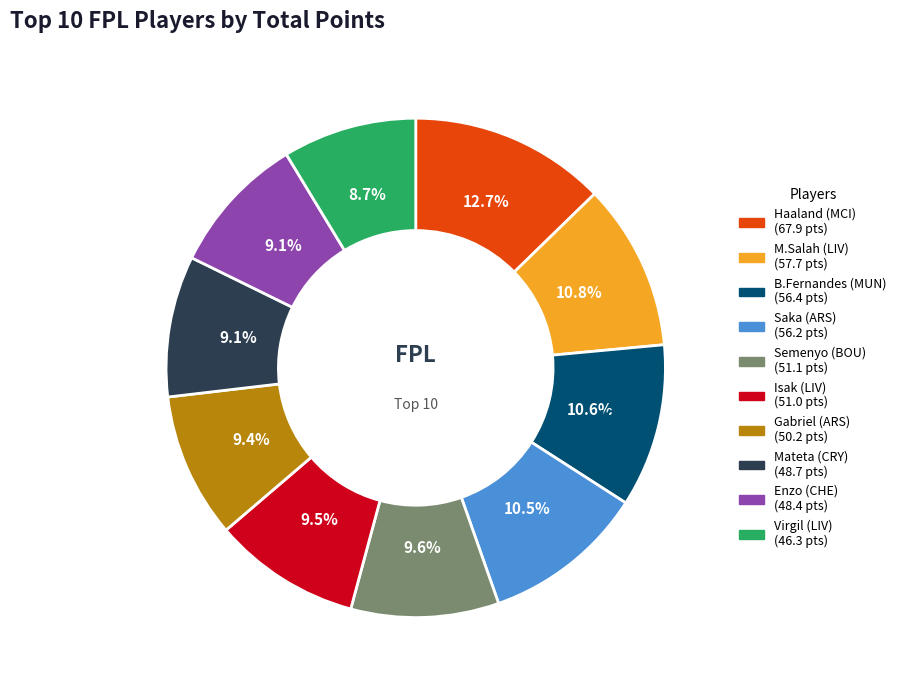

Which category has the smallest portion of the pie?

Virgil (LIV)